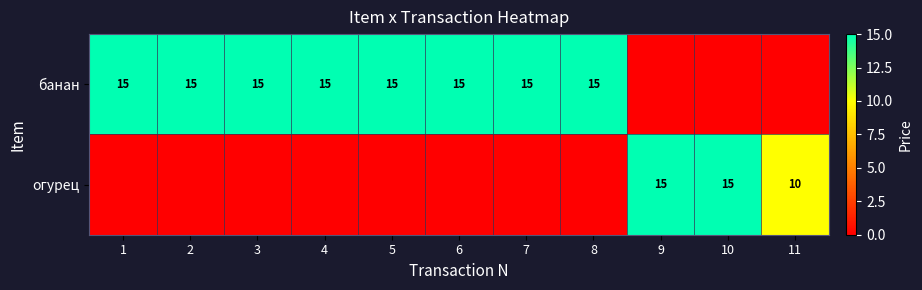

The банан series shows 5 at 4. True or false?

False